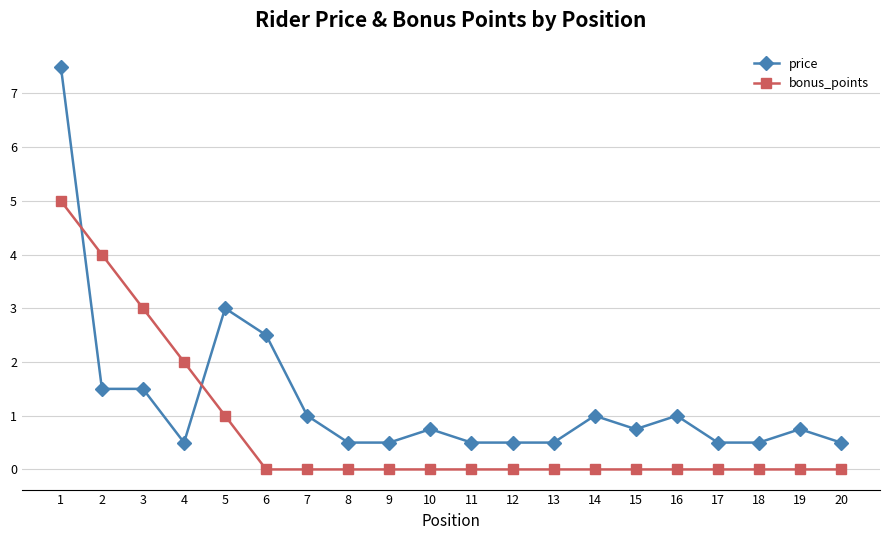

Is this an area chart (filled region under the line)?

No